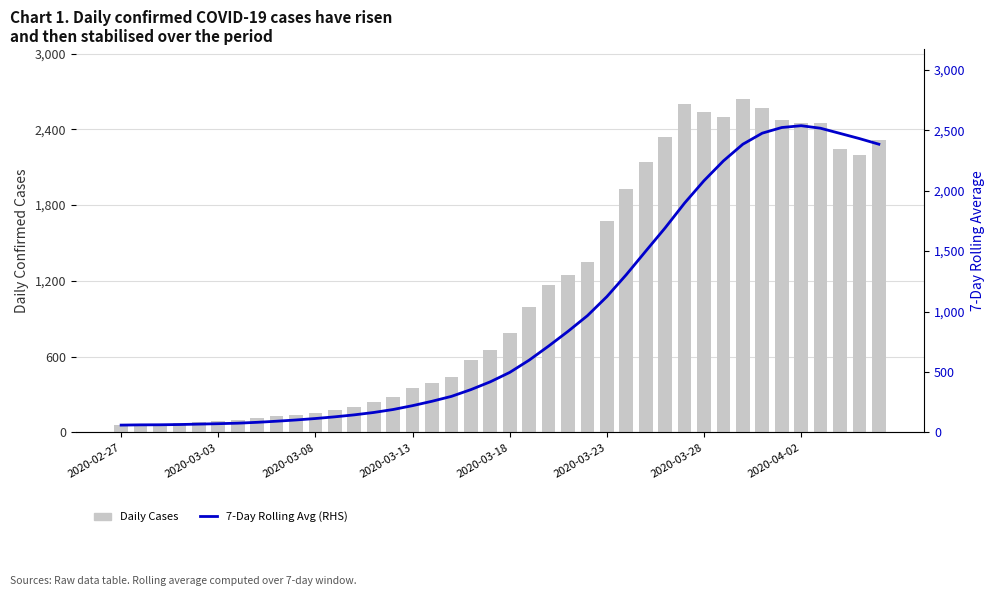

True or false: 7-Day Rolling Avg (RHS) has a value of 788.2 at 2020-04-02.

False